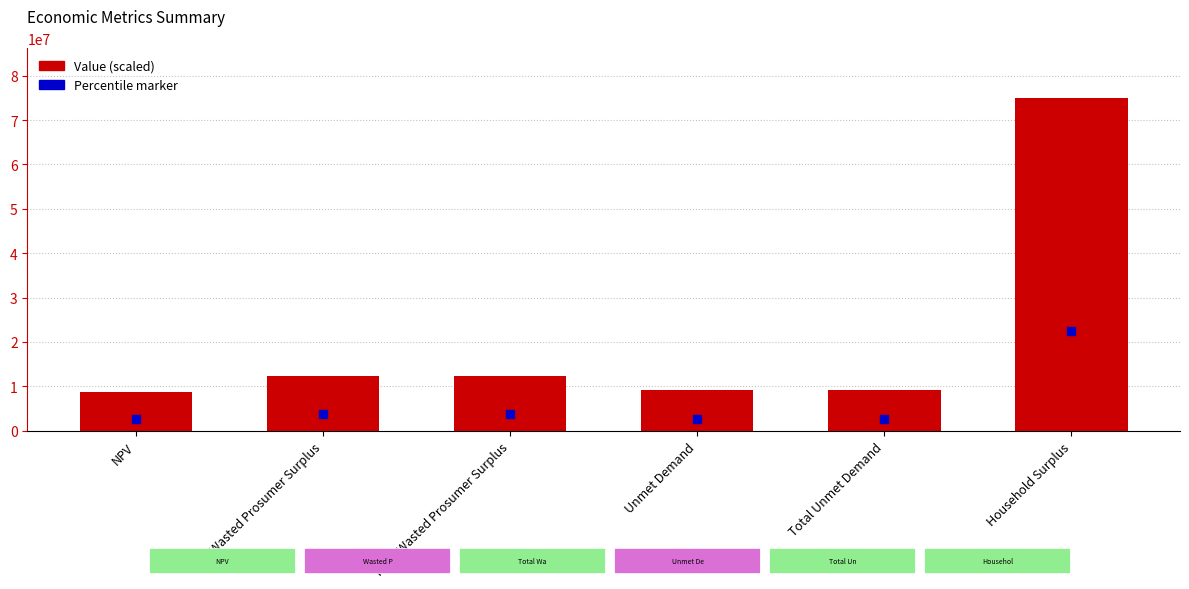

Are the bars grouped side by side (vs. stacked)?

No